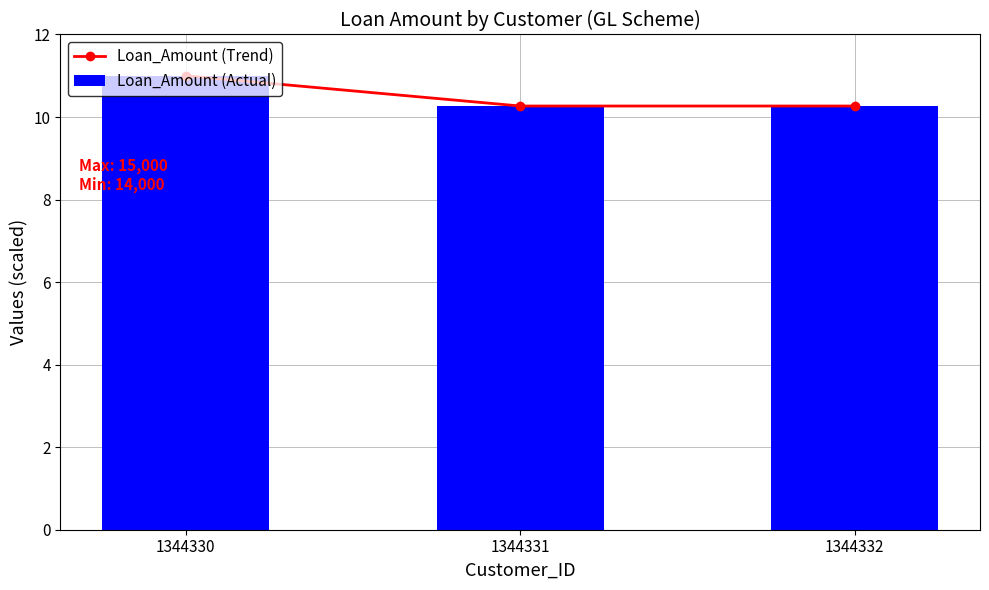

Rank the categories by Loan_Amount (Trend) value from lowest to highest.

1344331, 1344332, 1344330